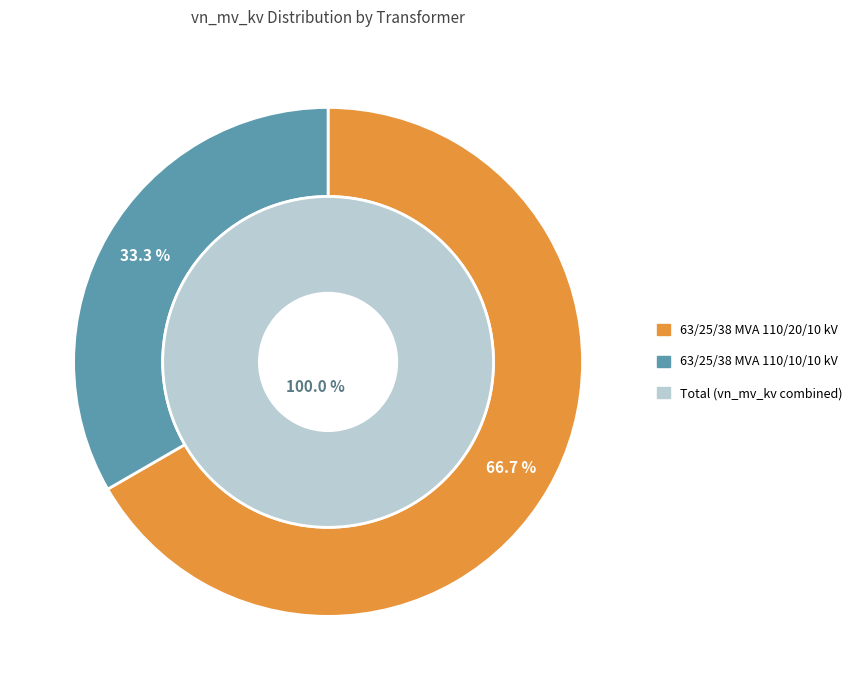

Rank the categories by value from lowest to highest.

63/25/38 MVA 110/10/10 kV, 63/25/38 MVA 110/20/10 kV